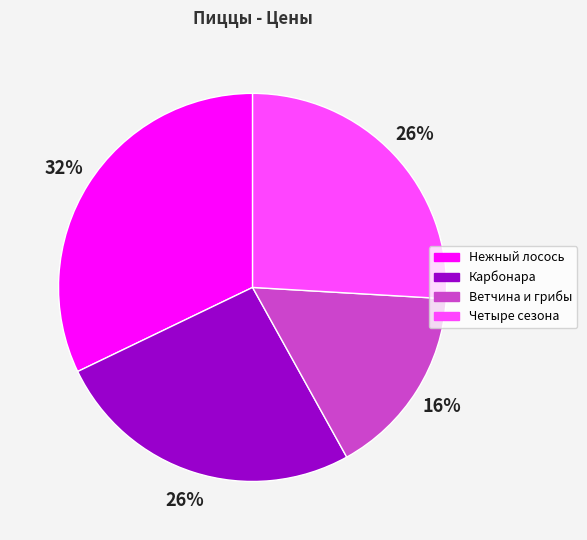

Which category has the smallest portion of the pie?

Ветчина и грибы